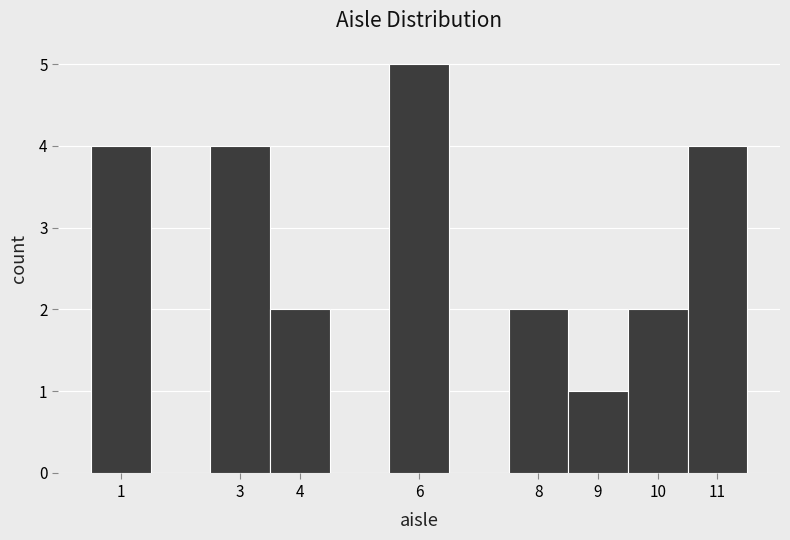

Reading left to right, list every bar in this chart as the range it spans on the x-axis followed by its height. The values are not printed on the chart, so give them approximately, as read against the axis.

0.5 to 1.5: 4
1.5 to 2.5: 0
2.5 to 3.5: 4
3.5 to 4.5: 2
4.5 to 5.5: 0
5.5 to 6.5: 5
6.5 to 7.5: 0
7.5 to 8.5: 2
8.5 to 9.5: 1
9.5 to 10.5: 2
10.5 to 11.5: 4